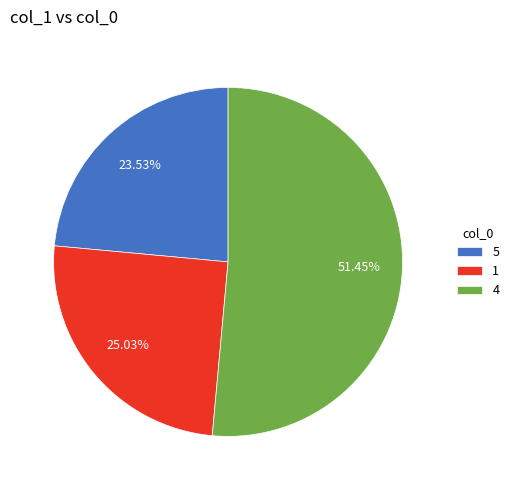

To the nearest percent, what is the average slice percentage?

33%